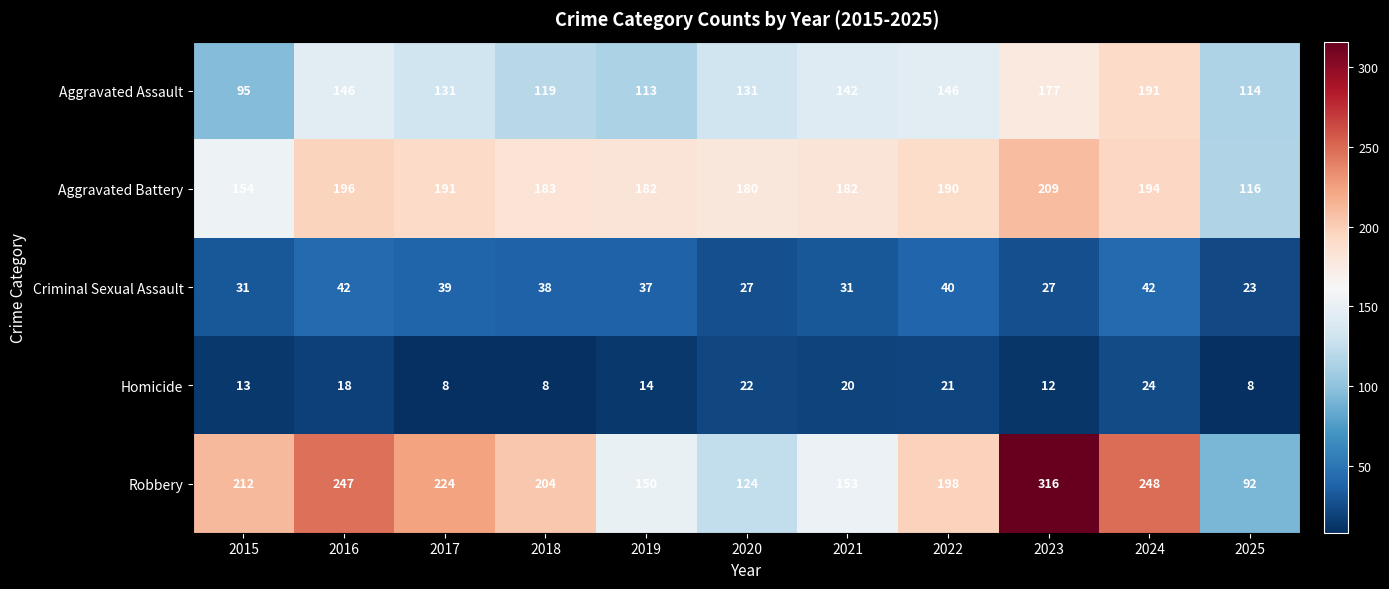

The Homicide series shows 34 at 2024. True or false?

False